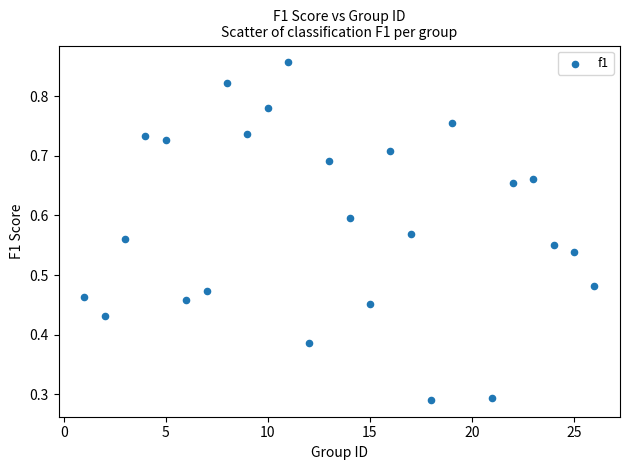

What is the range of X values (max minus min)?

25.0